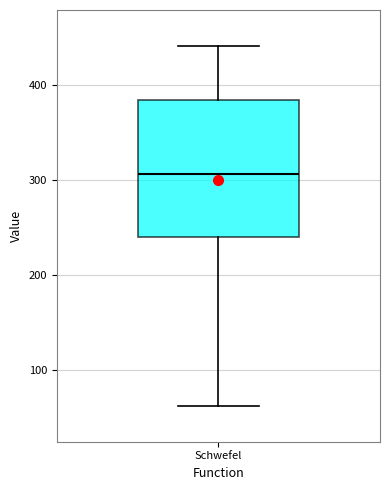

Read this box plot against the y-axis: the position of the median line, the range covered by the box, and the ends of both whiskers. The values are not printed on the chart, so give them approximately, as read against the axis.

median 310, box 240 to 380, whiskers 60 to 440